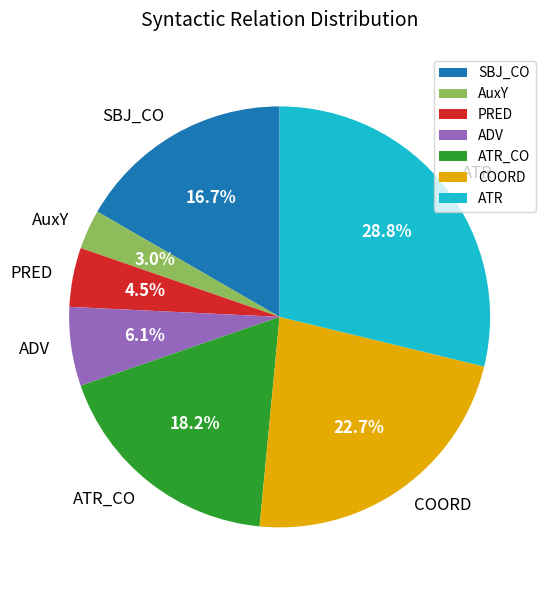

Which slice is the smallest?

AuxY